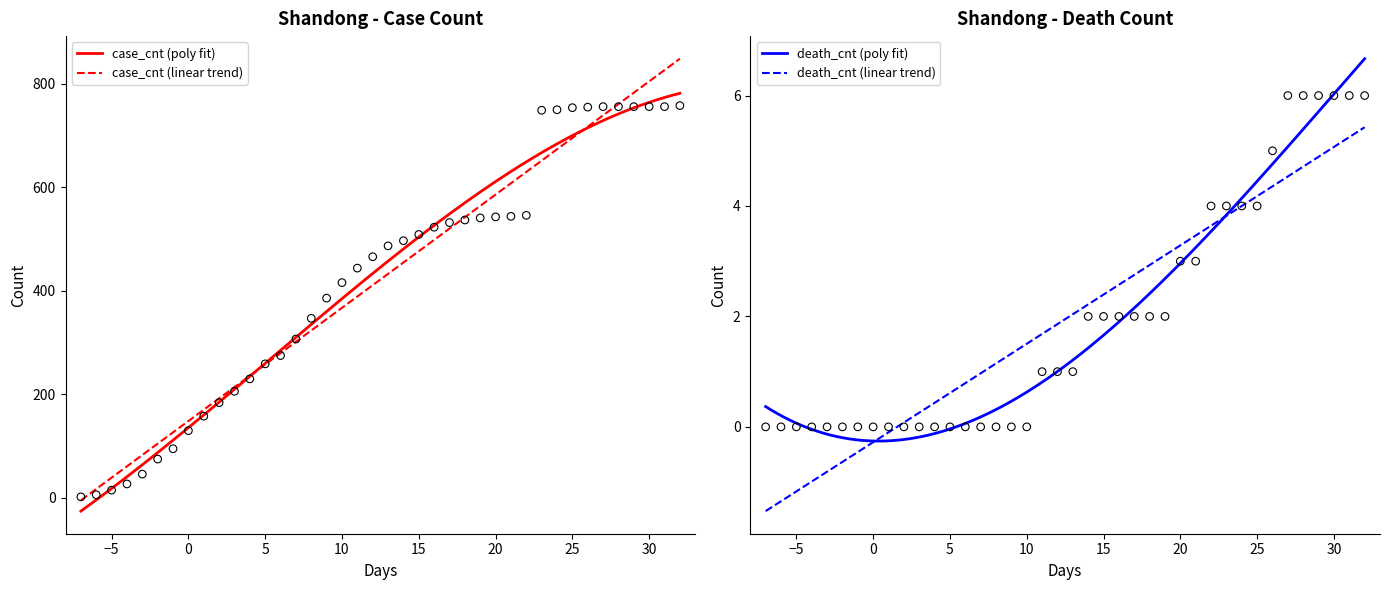

What is the lowest value of the death_cnt (linear trend) series?

-1.5